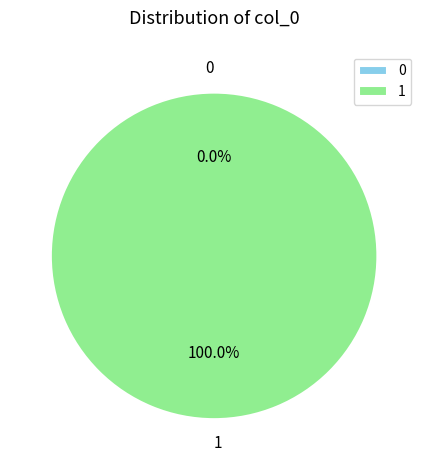

What is the change in value from 0 to 1?

+1